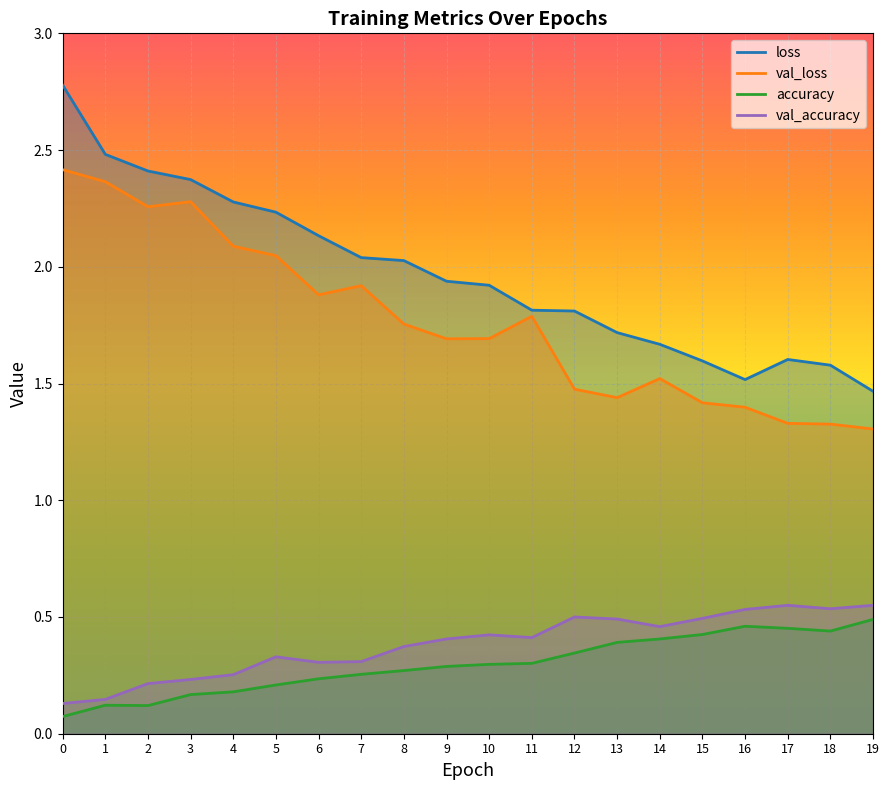

At which label does val_accuracy reach its peak?

17